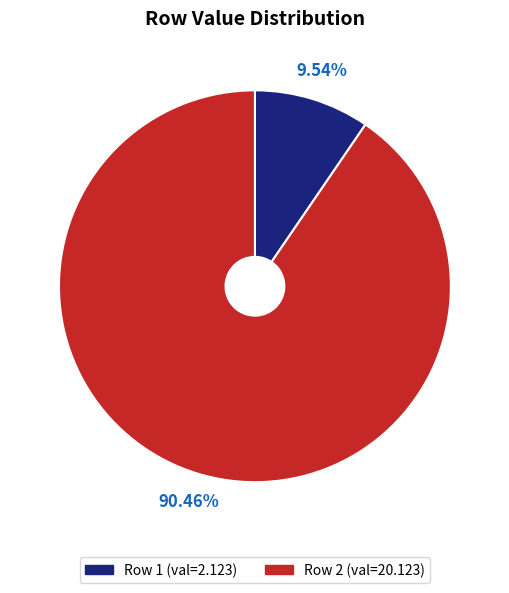

Is there a majority slice in this chart?

Yes